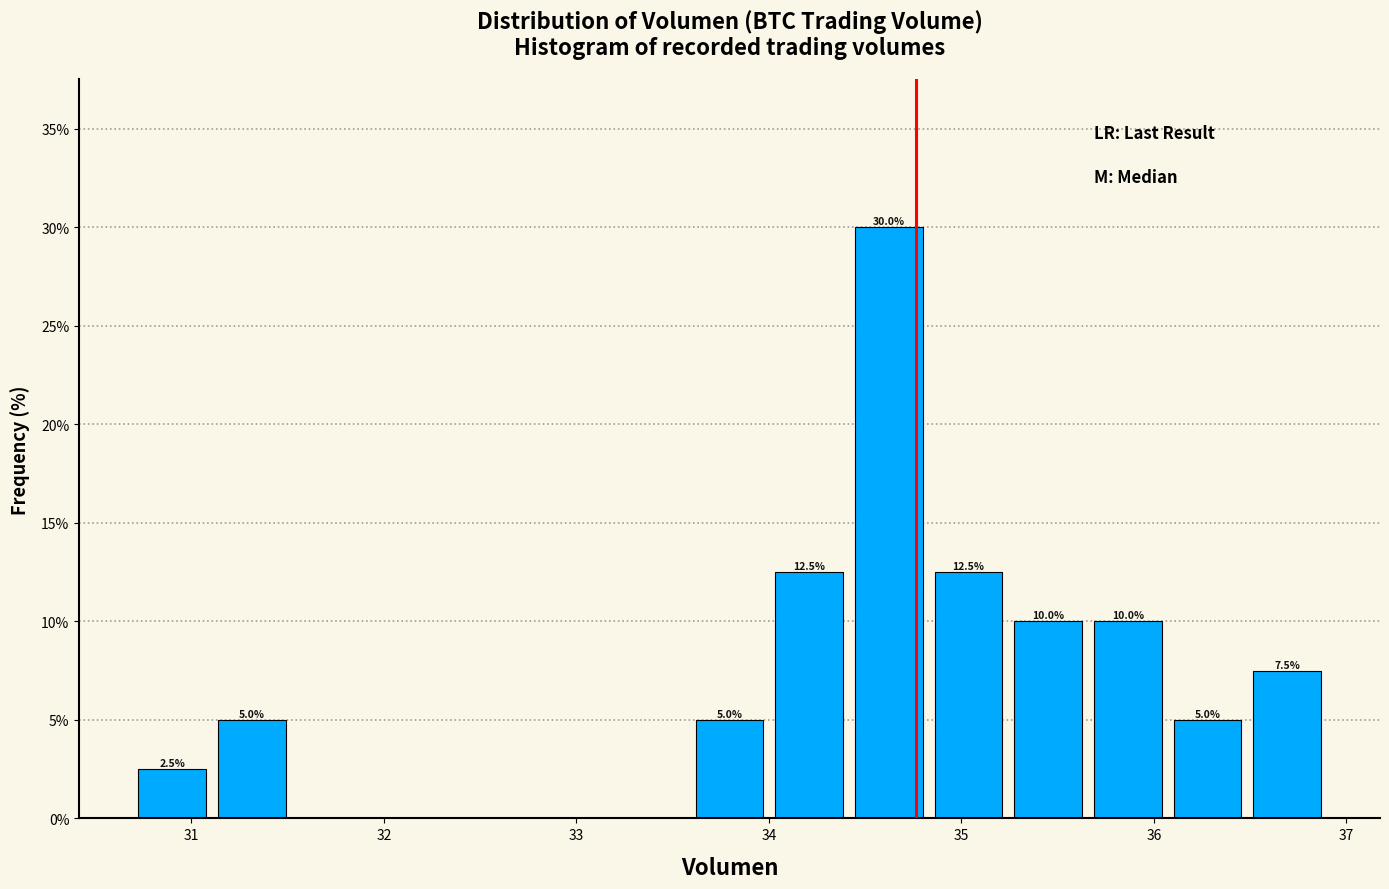

Over which range of the x-axis is the bar tallest?

34.4 to 34.8